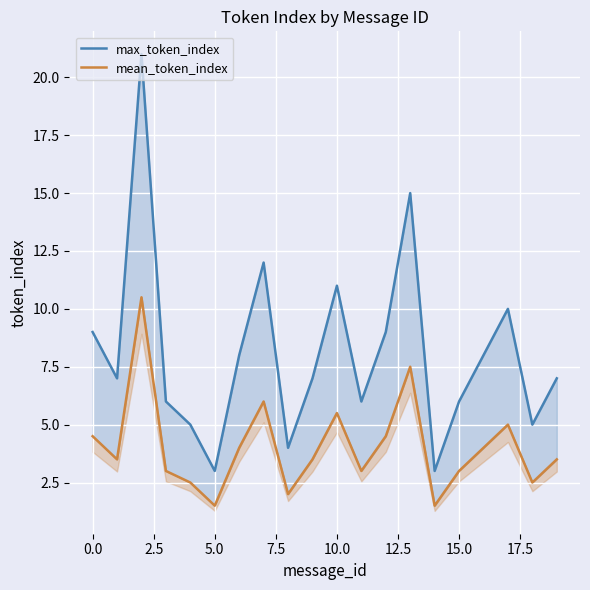

Is this an area chart (filled region under the line)?

No